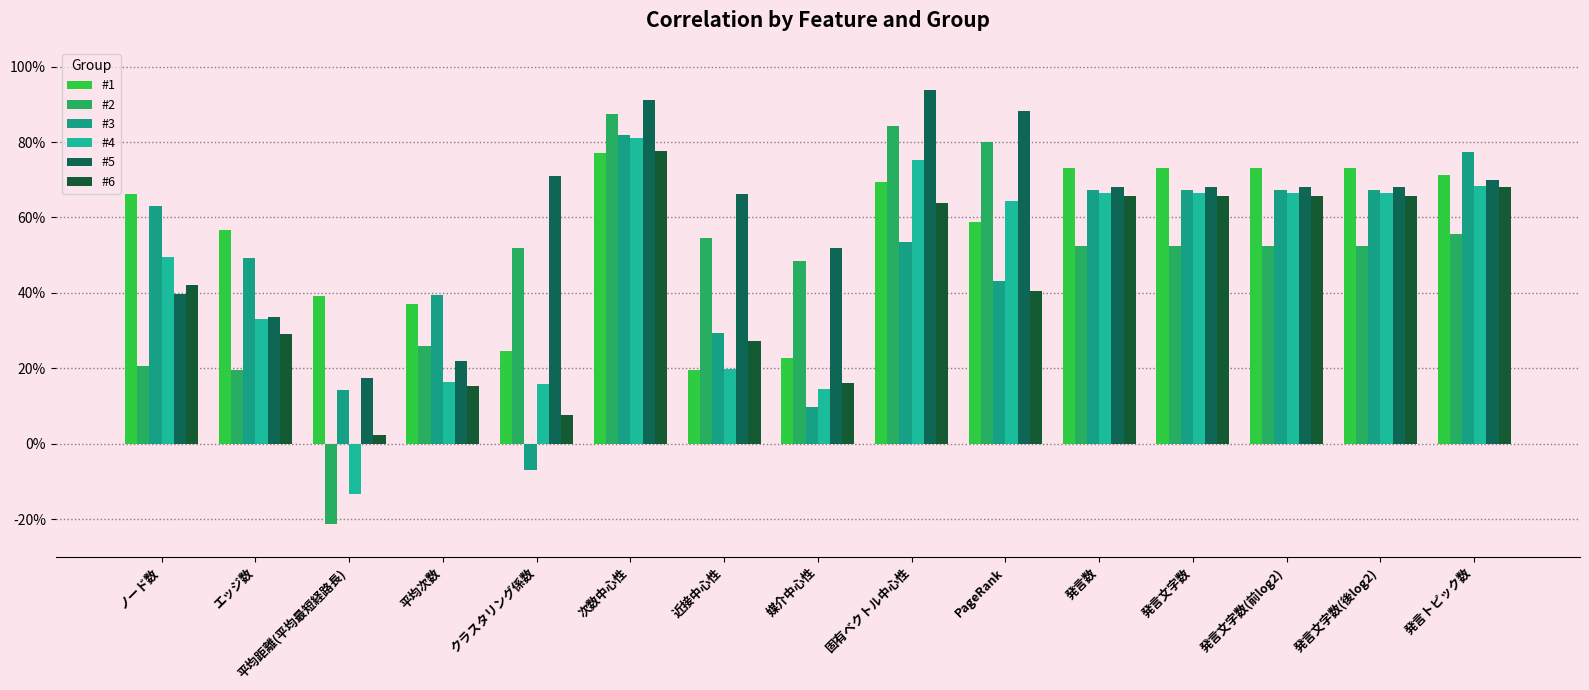

Where is #4 nearest to the value 0?

平均距離(平均最短経路長)